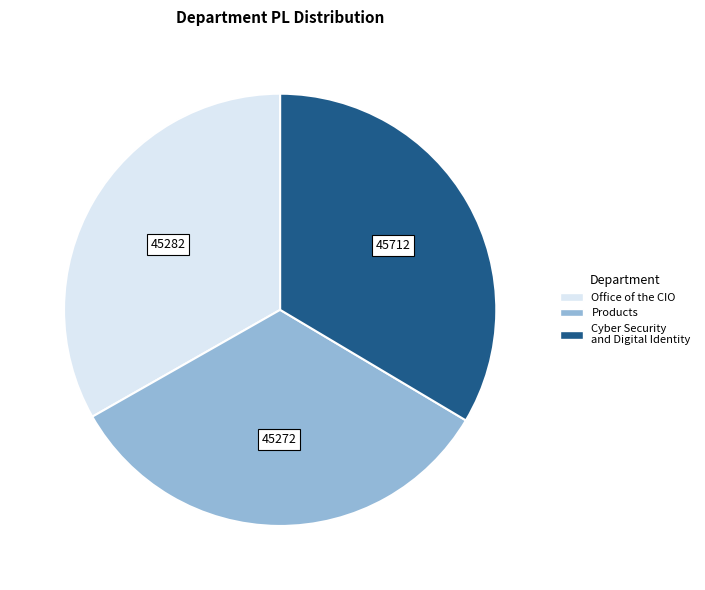

Is it true that Products is 33% of the pie?

True